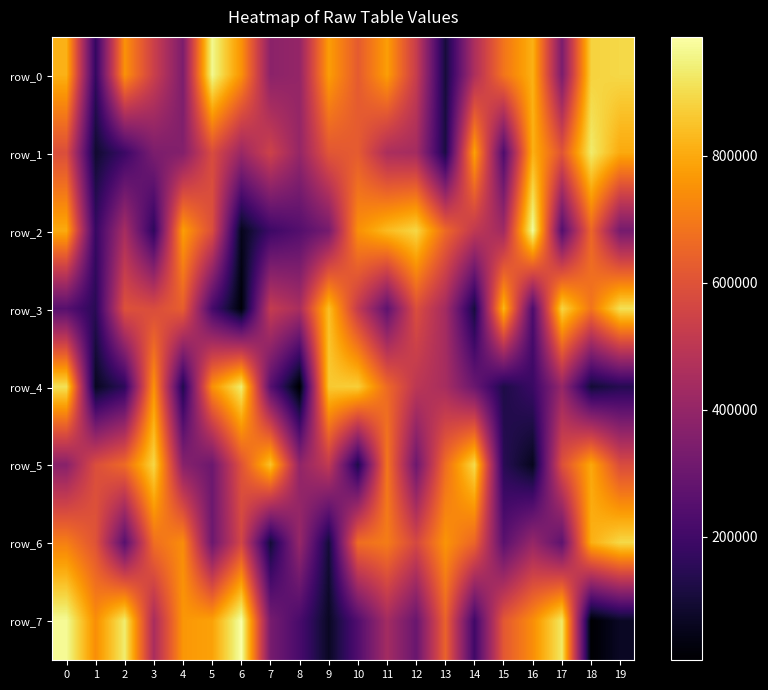

Is the value of row_7 at 13 greater than the value of row_5 at 17?

Yes